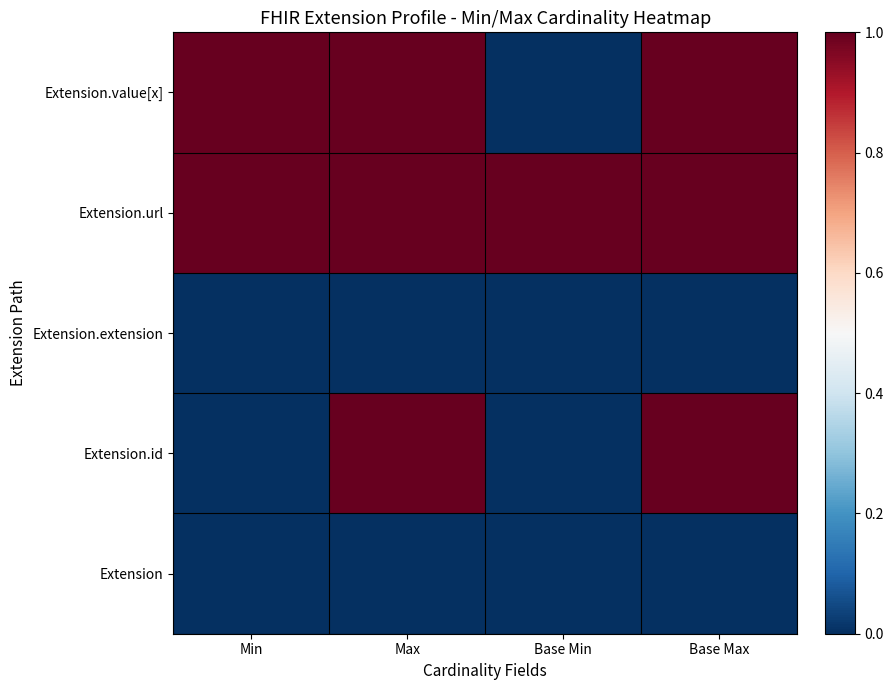

At how many categories does at least one series exceed 0?

4